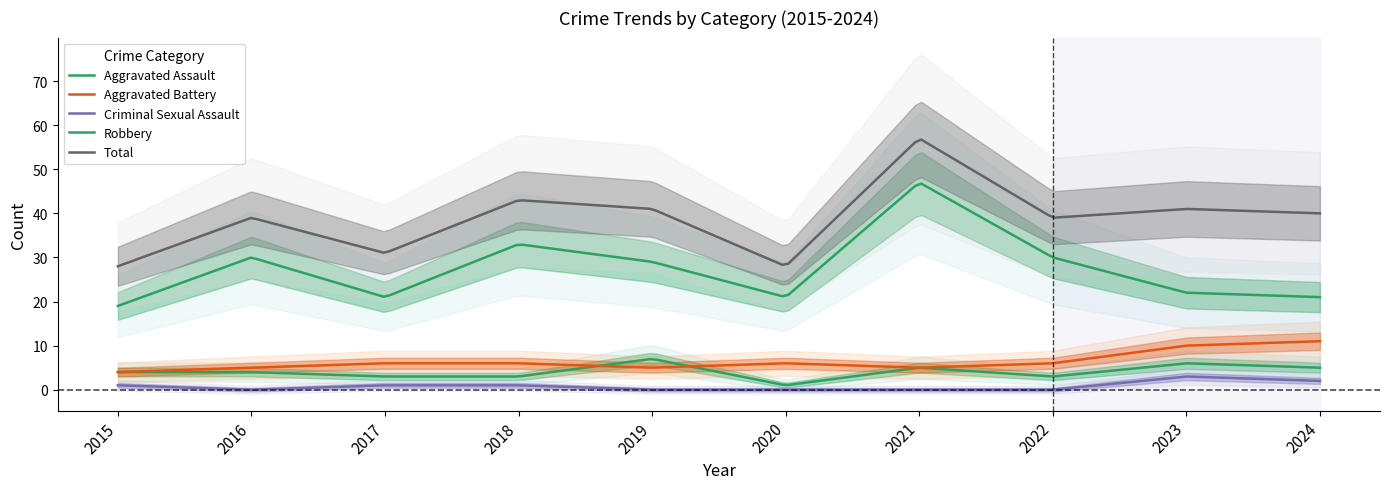

Reading left to right, extract all data points from this chart.

Aggravated Assault: 4	4	3	3	7	1	5	3	6	5
Aggravated Battery: 4	5	6	6	5	6	5	6	10	11
Criminal Sexual Assault: 1	0	1	1	0	0	0	0	3	2
Robbery: 19	30	21	33	29	21	47	30	22	21
Total: 28	39	31	43	41	28	57	39	41	40